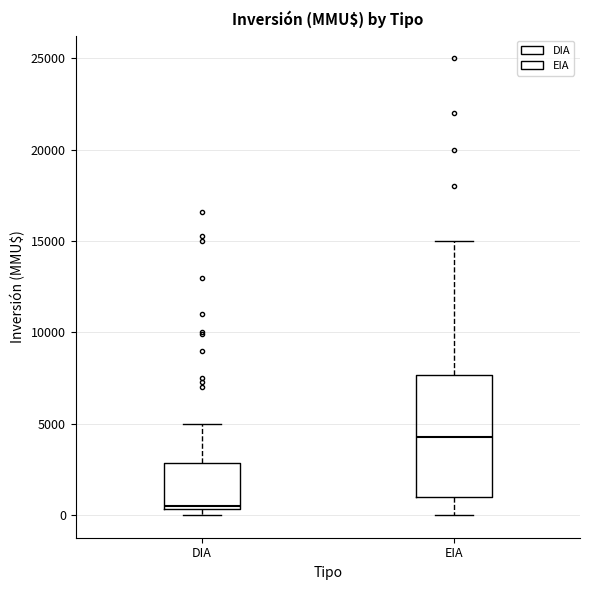

Where is the lower edge of the box for EIA on the y-axis? The values are not printed on the chart, so give them approximately, as read against the axis.

1000